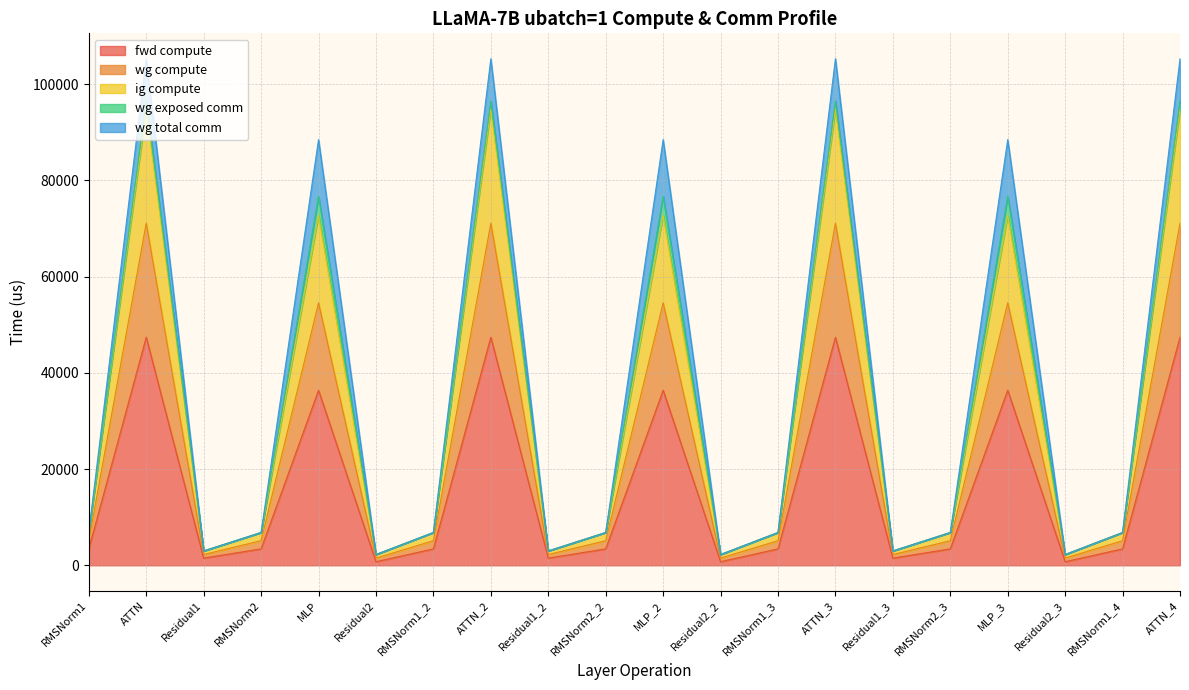

How many lines are shown in the chart?

5